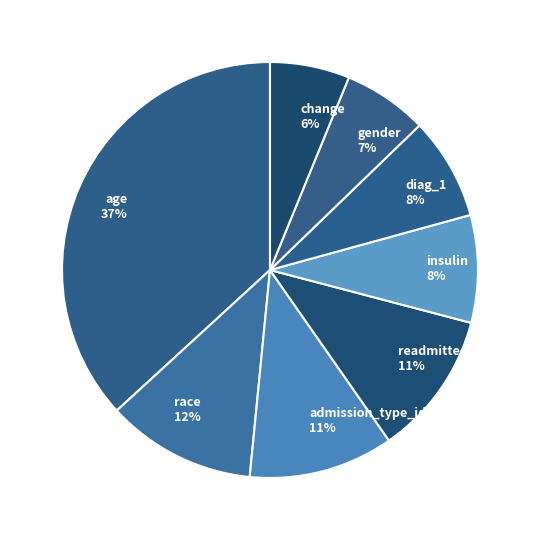

True or false: diag_1 accounts for 8% of the total.

True